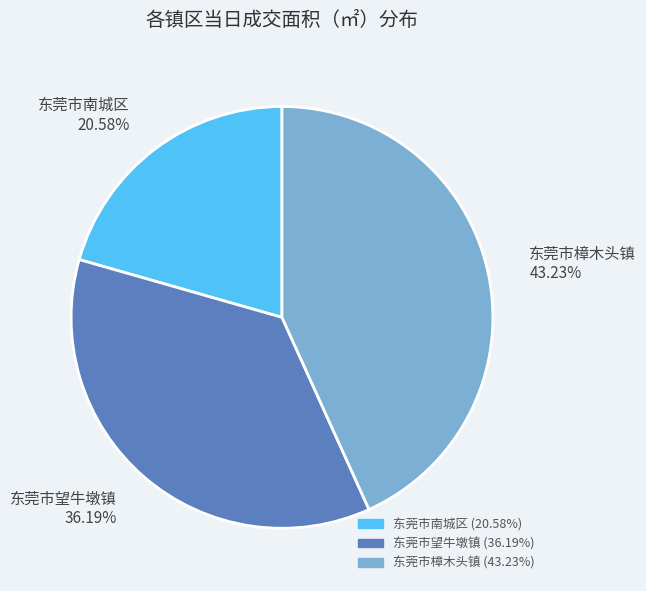

Does 东莞市南城区 represent more than half of the total?

No